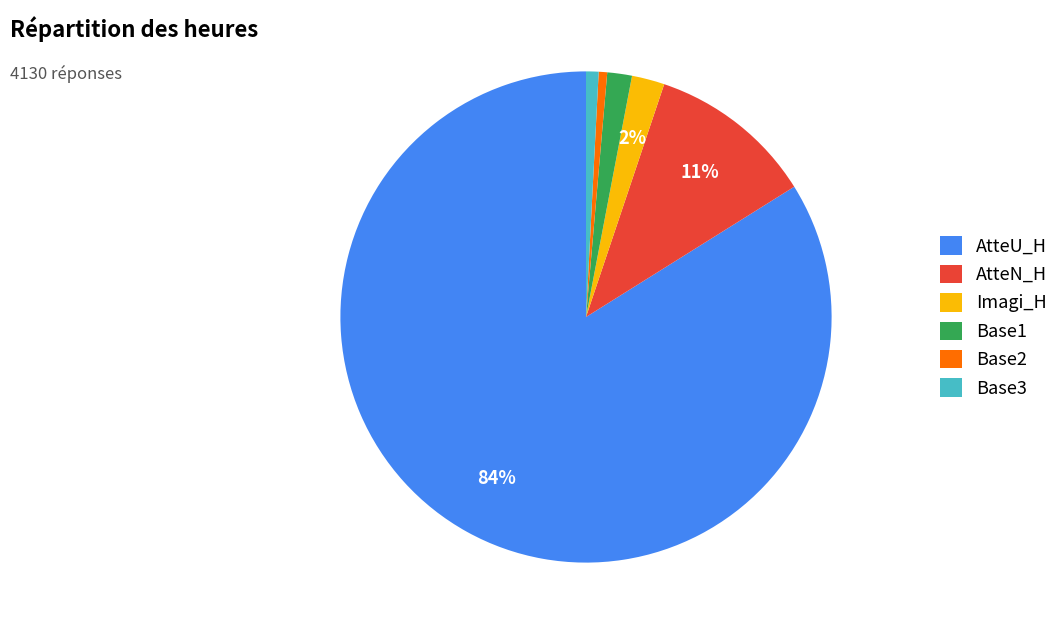

Count the number of slices in the pie.

6